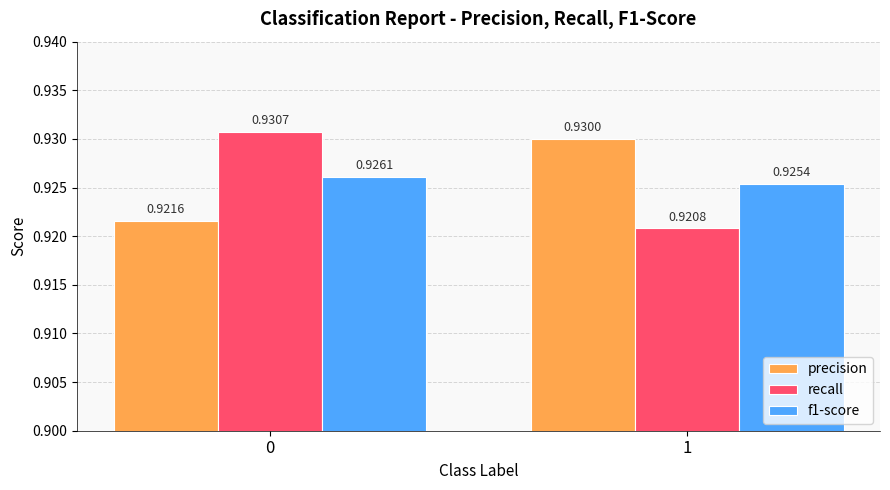

Between 0 and 1, which series saw the biggest shift?

recall